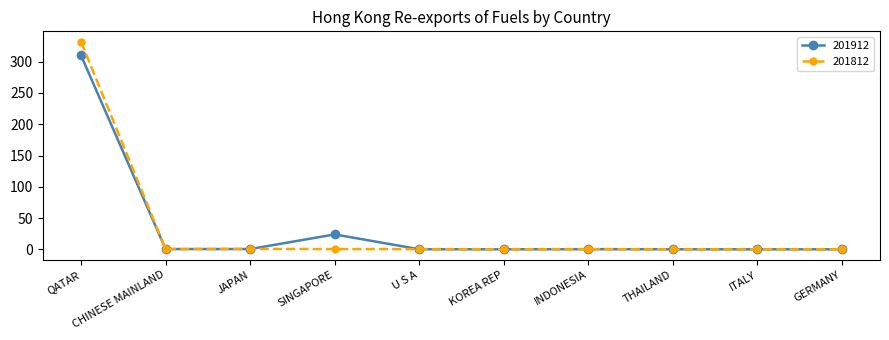

What is the average value of the 201912 series?

33.5